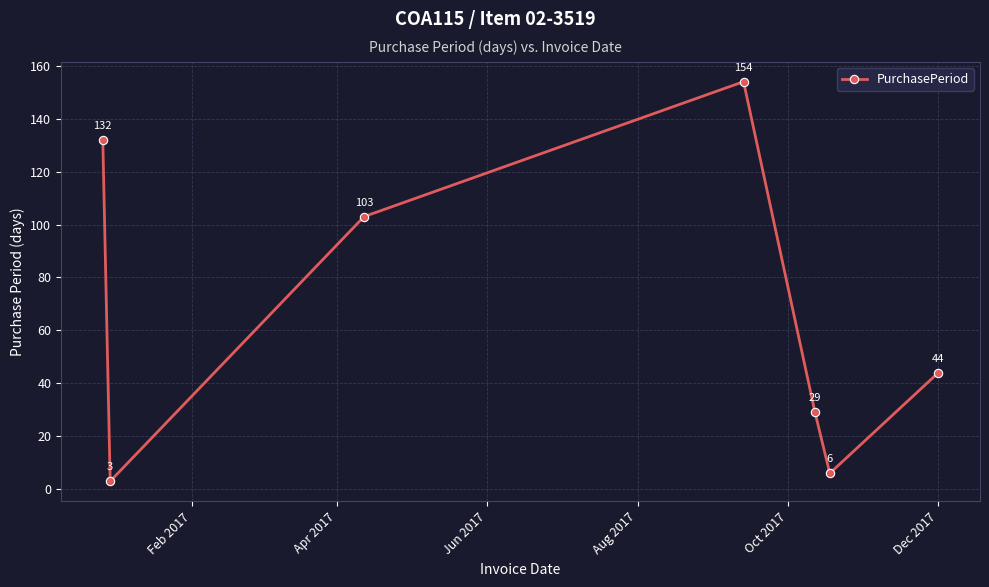

What is the greatest value displayed?

154